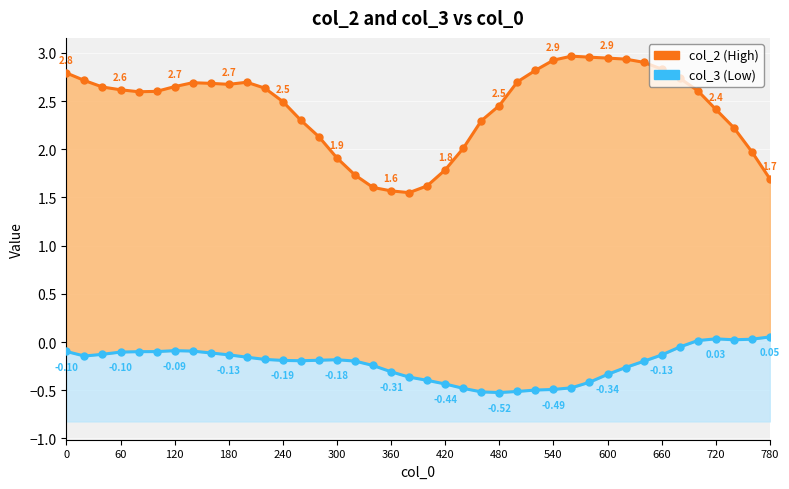

Is the value of col_3 at 18 greater than the value of col_2 at 37?

No